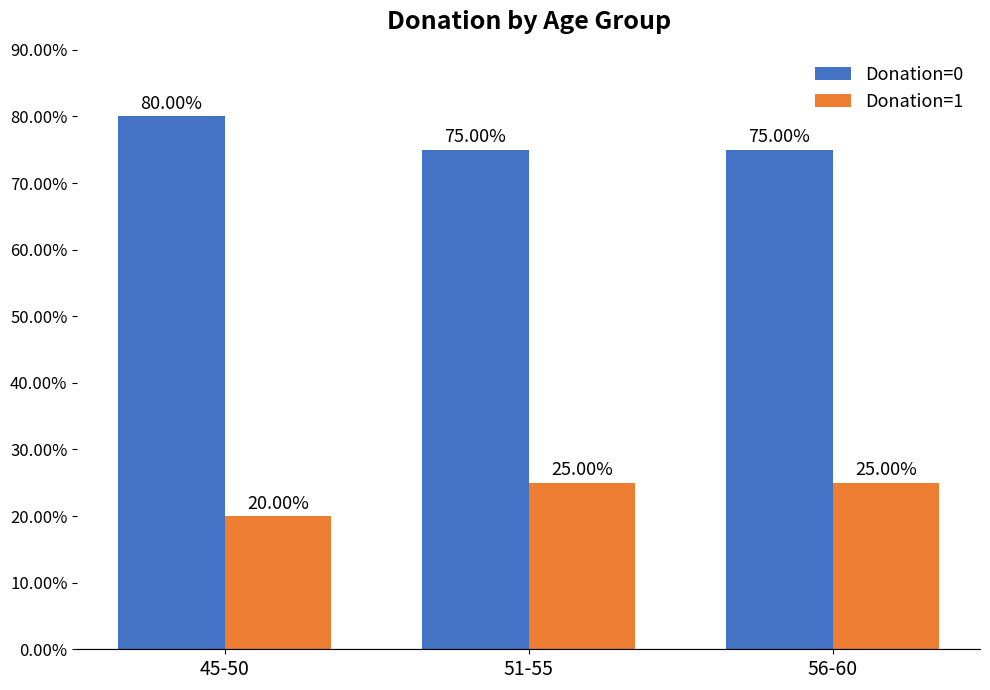

What is the minimum value for Donation=1?

20